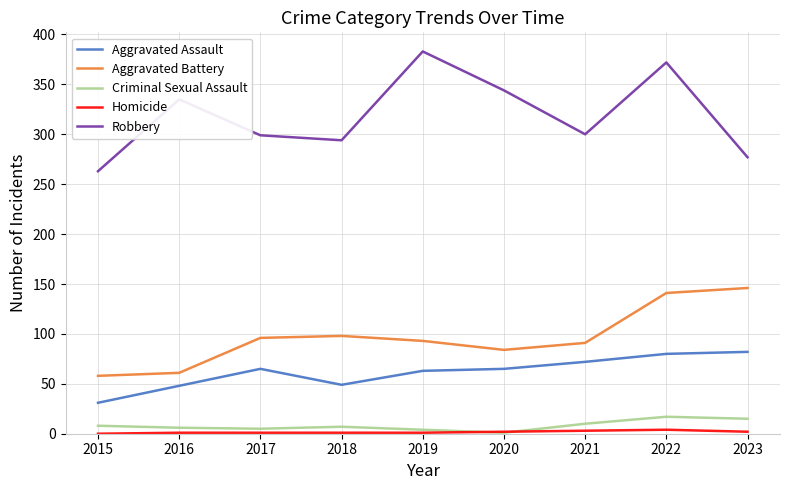

What is the highest value of the Robbery series?

383